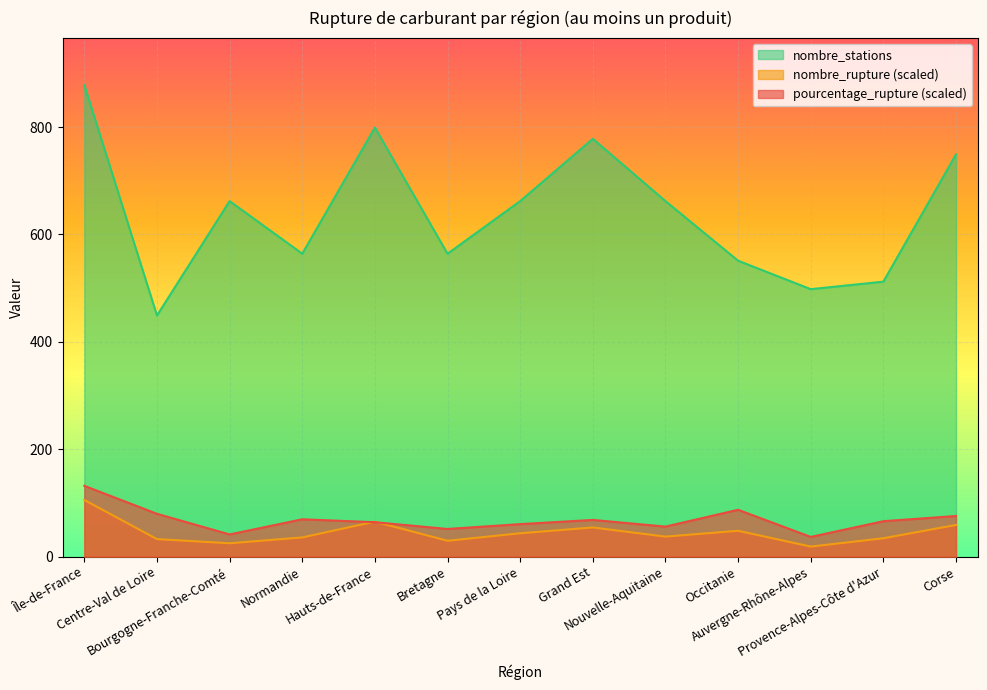

At which category does nombre_rupture reach its first local valley?

Bourgogne-Franche-Comté